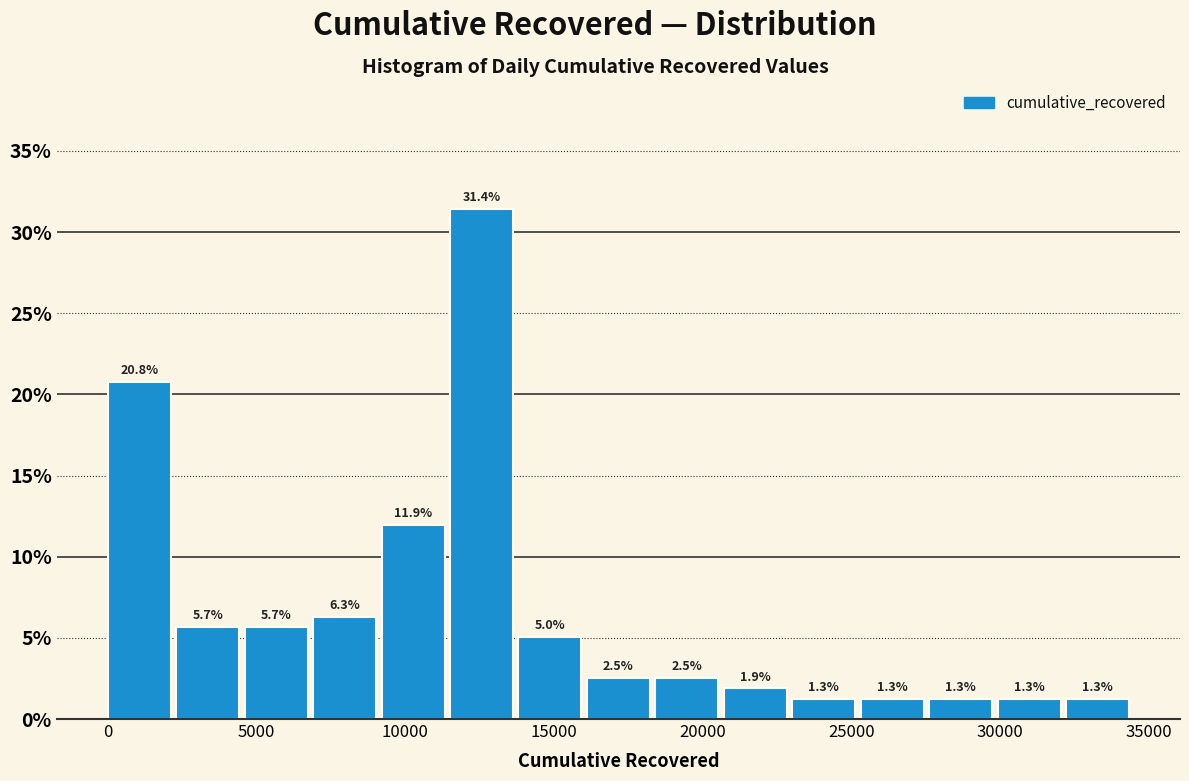

How tall is the bar that spans 27500 to 30000 on the x-axis? The bar edges are not printed on the chart, so give them approximately, as read against the axis.

1.3